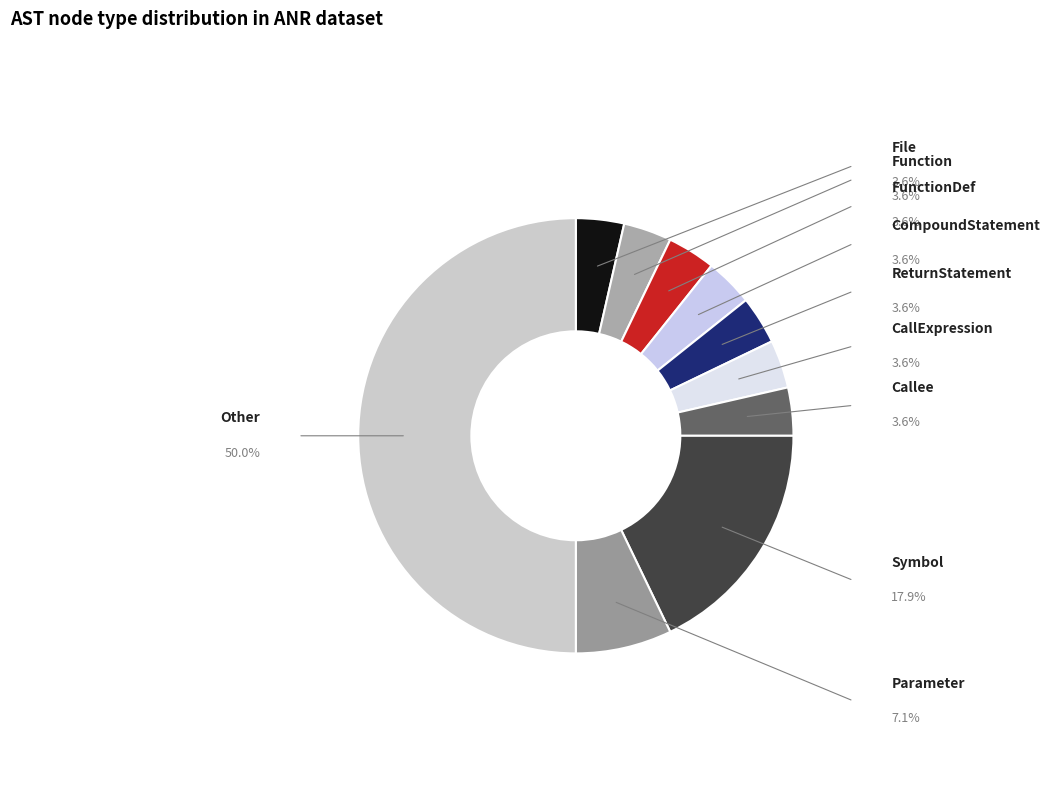

Which slice is the largest?

Other